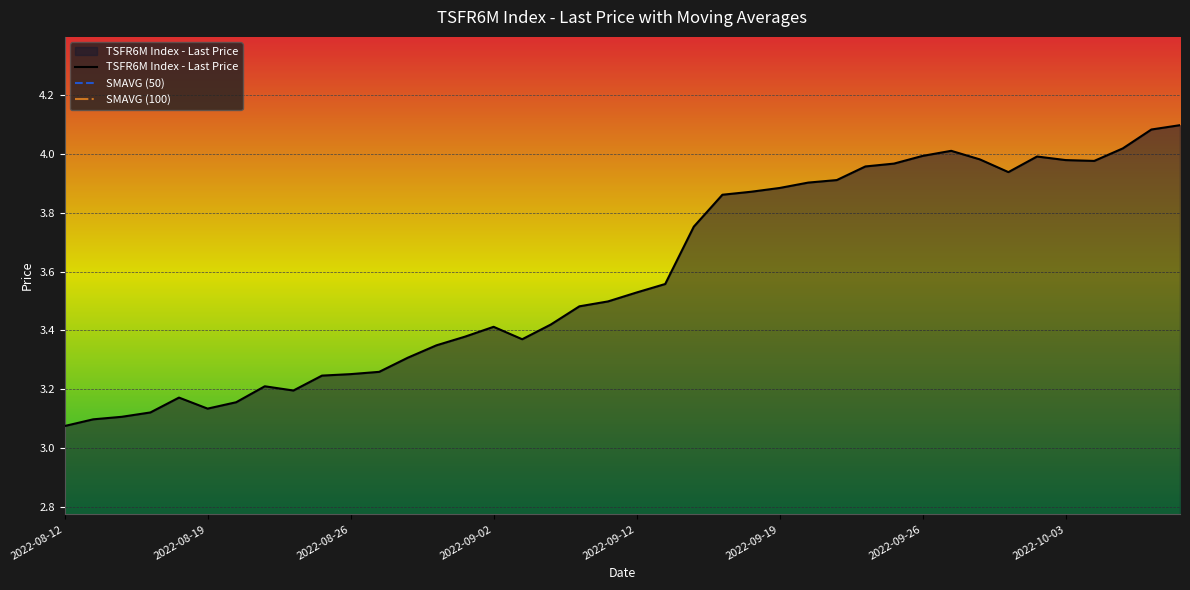

At which label is the value closest to 3?

2022-08-12